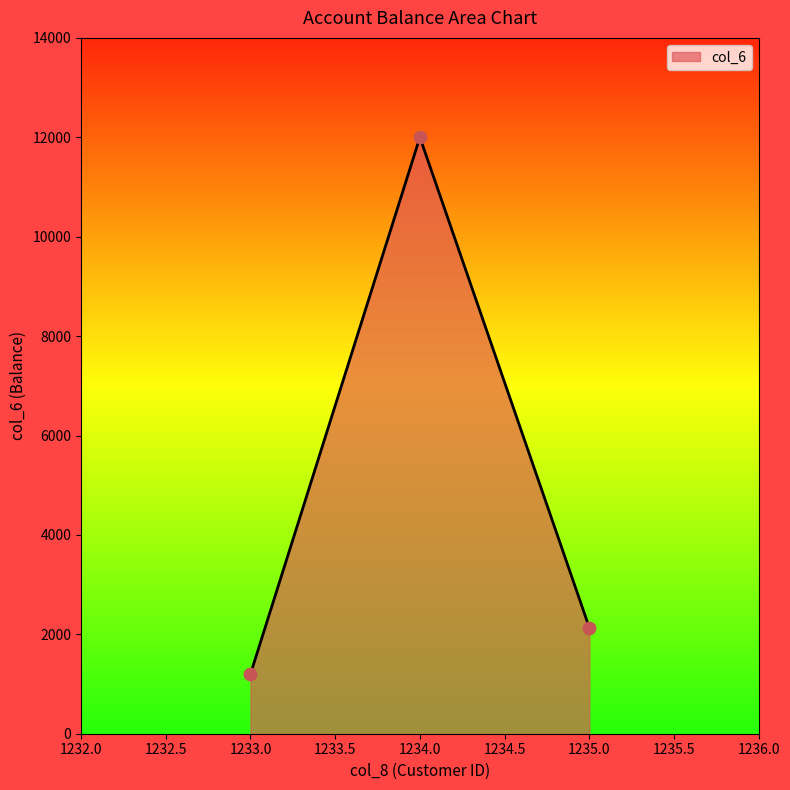

Between 1234.0 and 1233.0, which is larger?

1234.0